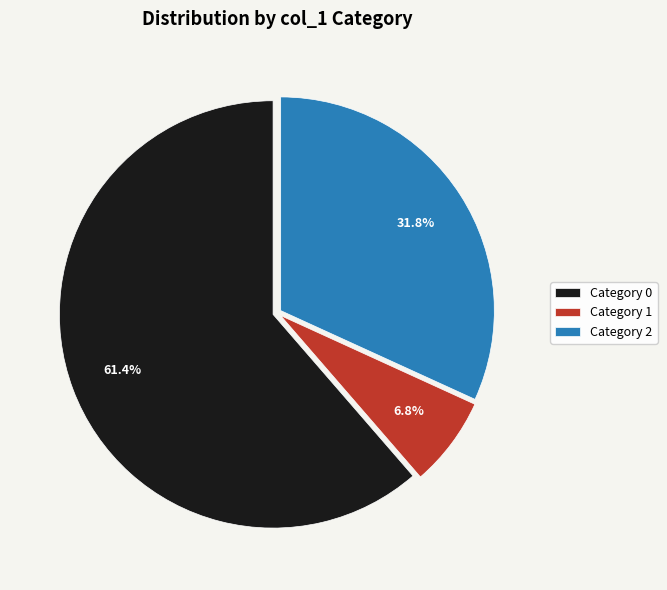

What is the smallest slice in the pie chart?

Category 1